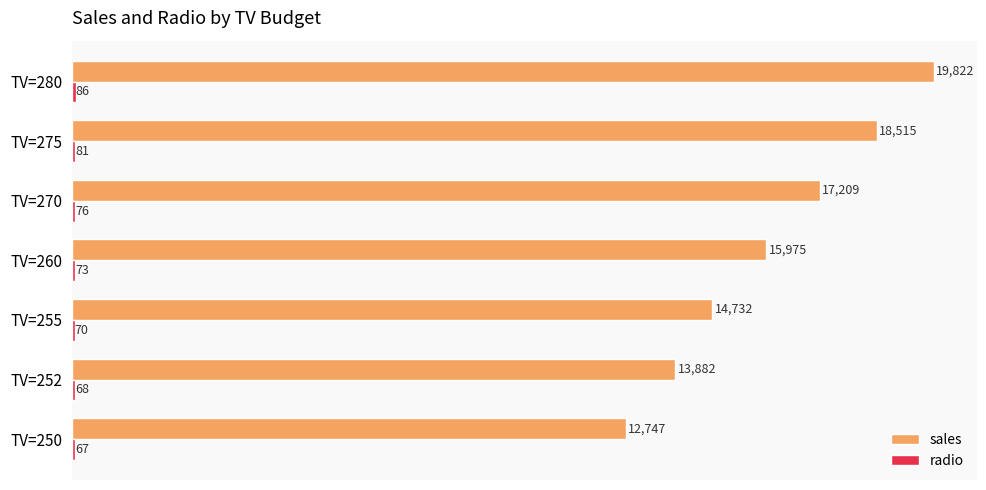

Which series has the largest total across all categories?

sales